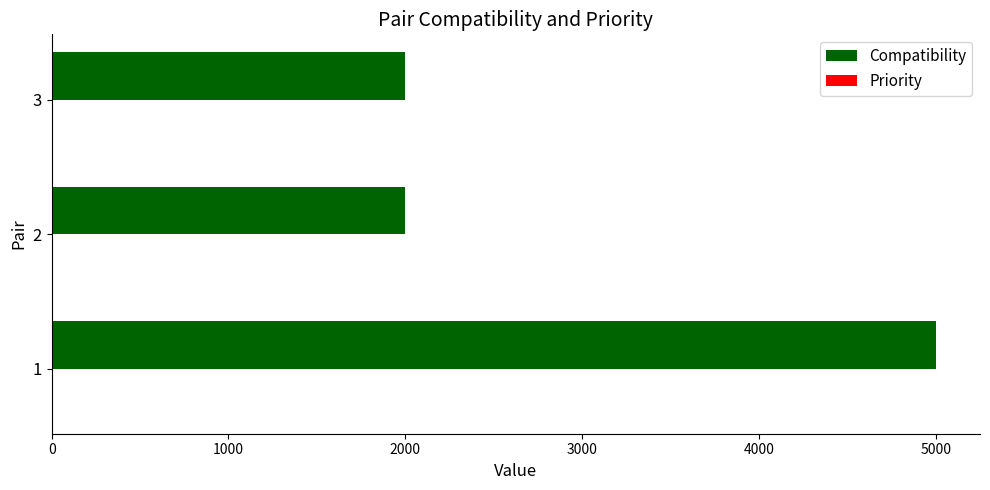

The value of Compatibility at 3 is 2638. True or false?

False